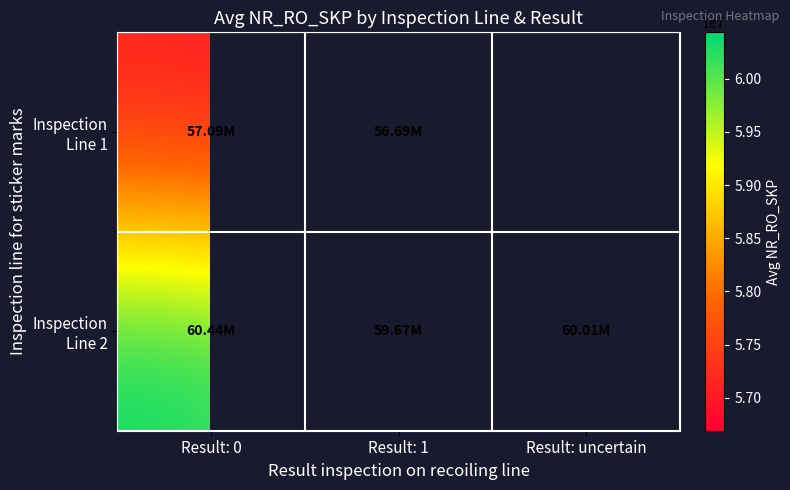

What is the sum of the Inspection Line 2 values at Result: 0 and Result: 1?

120109045.7